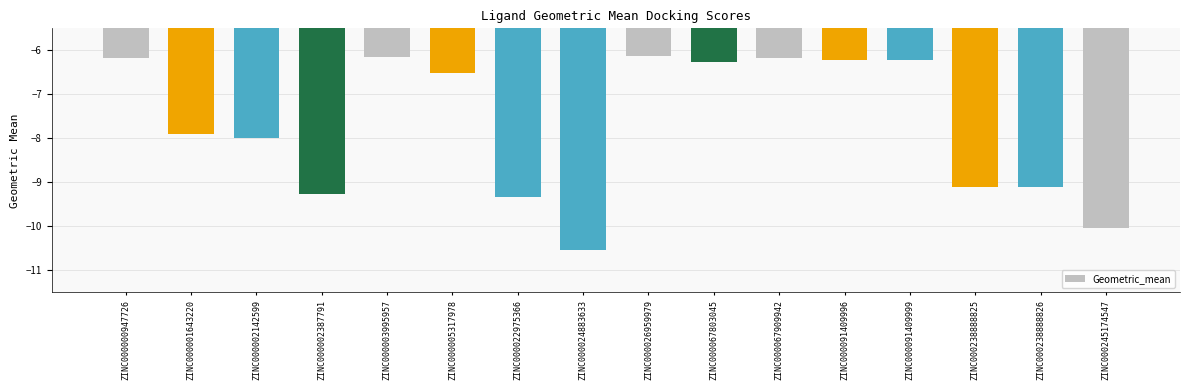

Between ZINC000024883633 and ZINC000003995957, which is larger?

ZINC000003995957